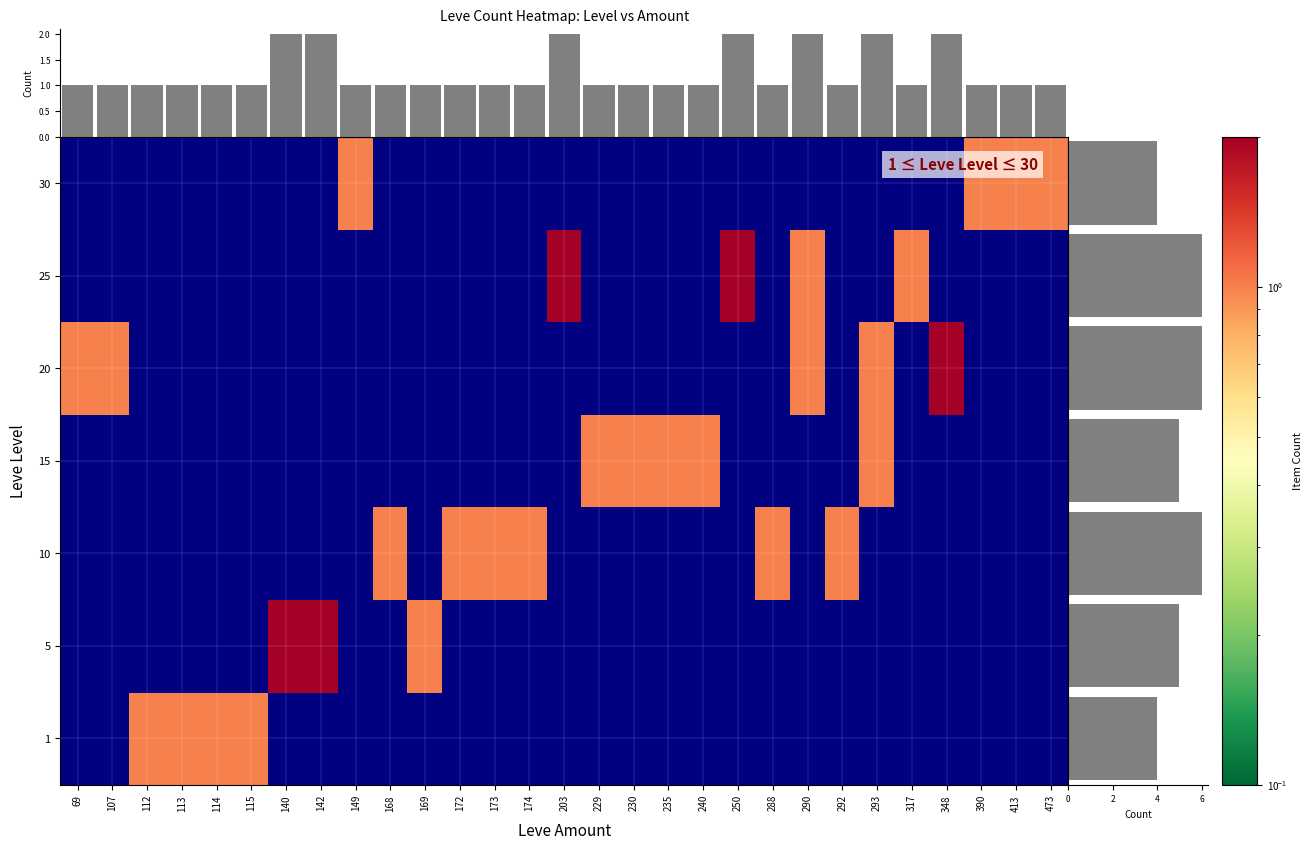

At 413, list the series in order from smallest to largest.

1, 5, 10, 15, 20, 25, 30